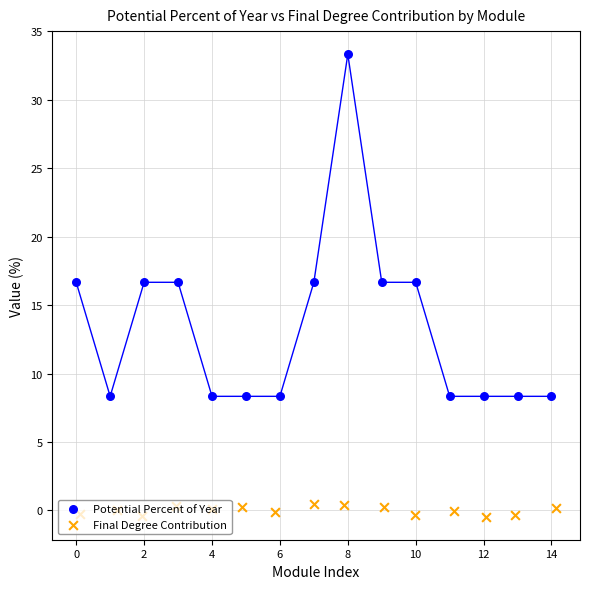

What are all the series names shown in the legend?

Potential Percent of Year, Final Degree Contribution